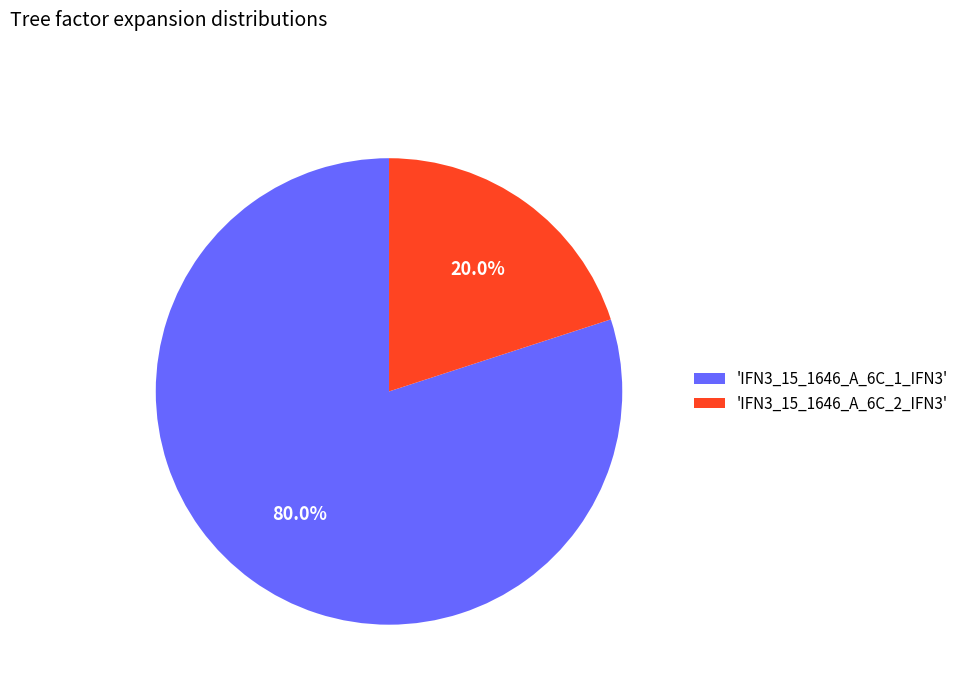

Combined, what portion of the pie is 'IFN3_15_1646_A_6C_2_IFN3' and 'IFN3_15_1646_A_6C_1_IFN3'?

100.0%